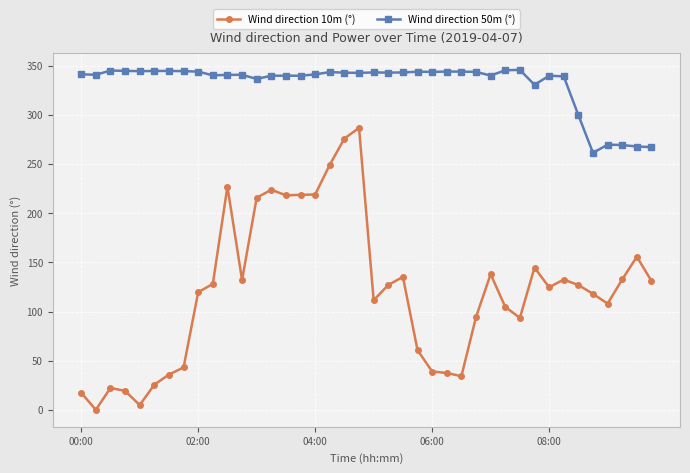

Which series has the largest total across all categories?

Wind direction 50m (°)